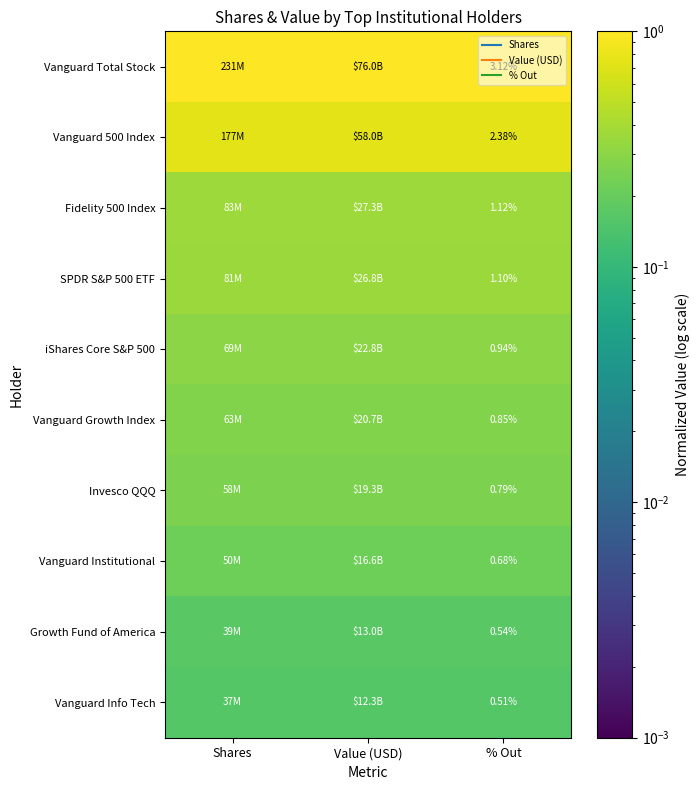

What is the approximate value of Invesco QQQ at Value (USD)?

0.3